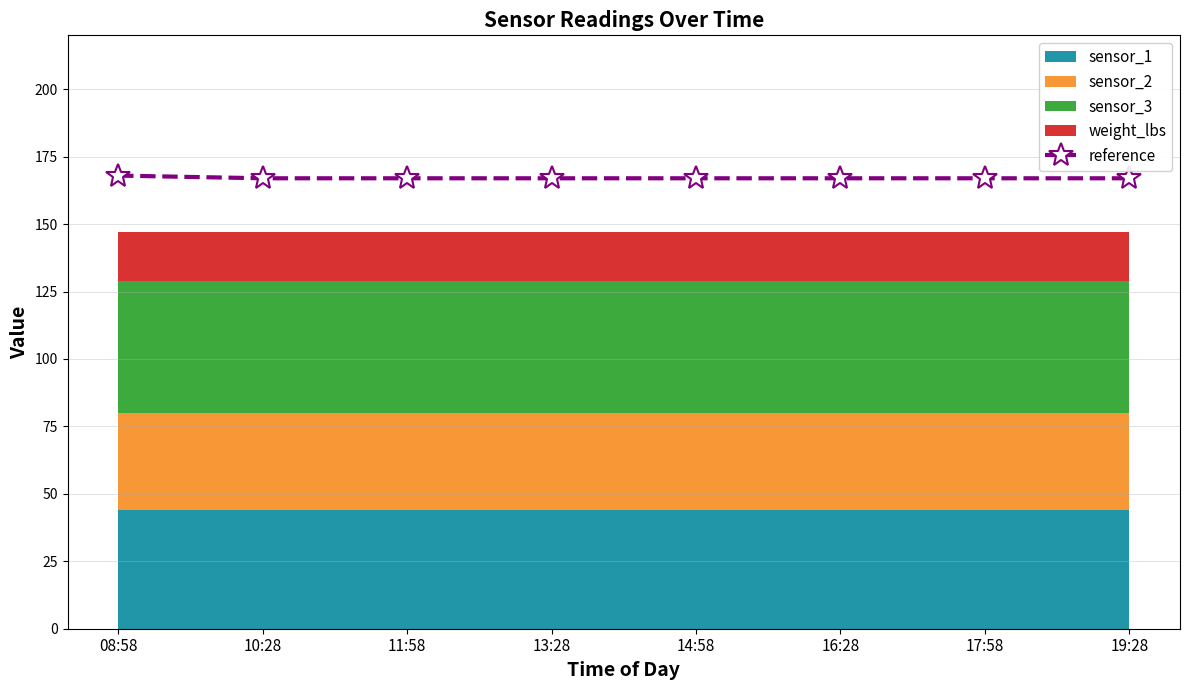

How many lines are shown in the chart?

1